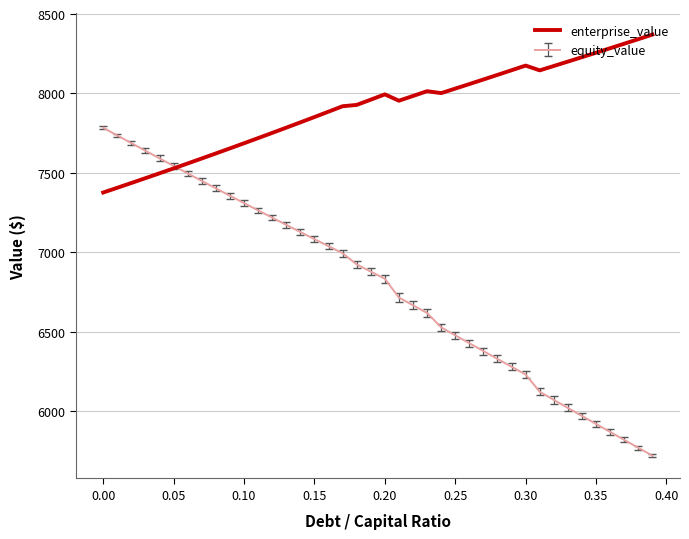

What is the minimum value for enterprise_value?

7376.5